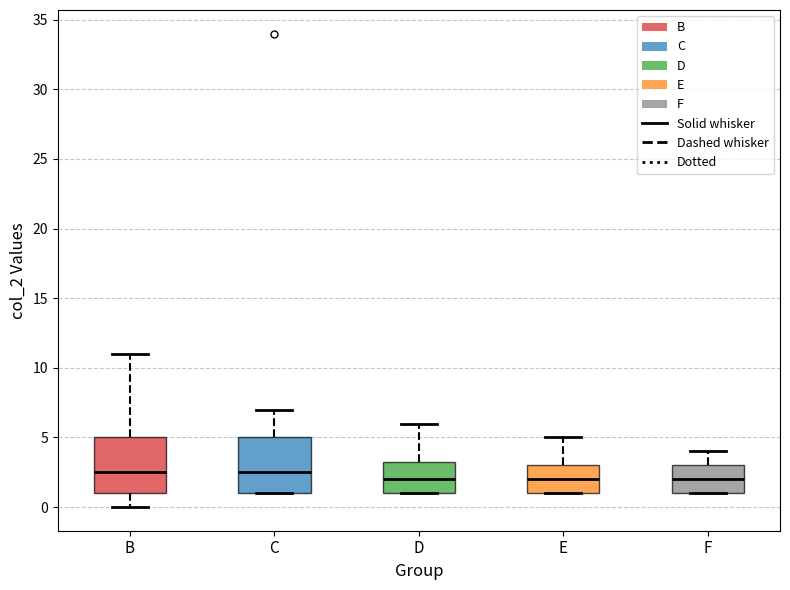

Reading left to right, transcribe this box plot: for each box, give where its median line is, the range the box spans, and where its two whiskers end, as read against the y-axis. The values are not printed on the chart, so give them approximately, as read against the axis.

B: median 2.5, box 1.0 to 5.0, whiskers 0.0 to 11.0
C: median 2.5, box 1.0 to 5.0, whiskers 1.0 to 7.0
D: median 2.0, box 1.0 to 3.5, whiskers 1.0 to 6.0
E: median 2.0, box 1.0 to 3.0, whiskers 1.0 to 5.0
F: median 2.0, box 1.0 to 3.0, whiskers 1.0 to 4.0